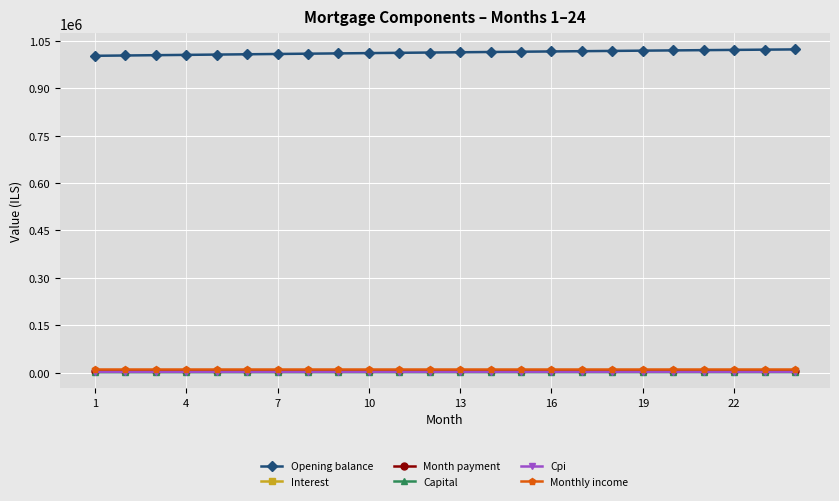

True or false: Cpi and Interest intersect in this chart.

False